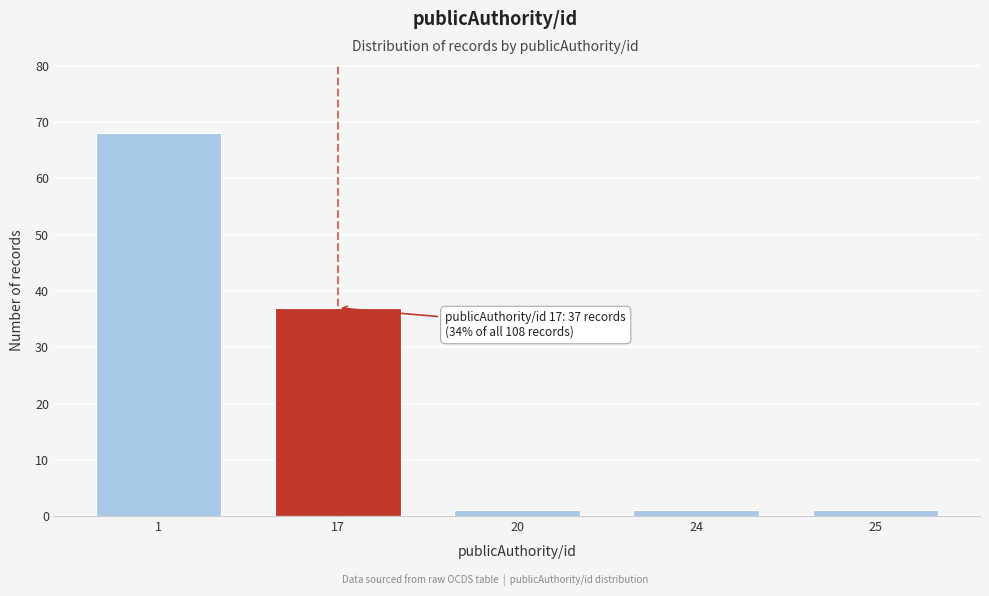

Reading left to right, list all the values displayed in this chart.

1=68	17=37	20=1	24=1	25=1